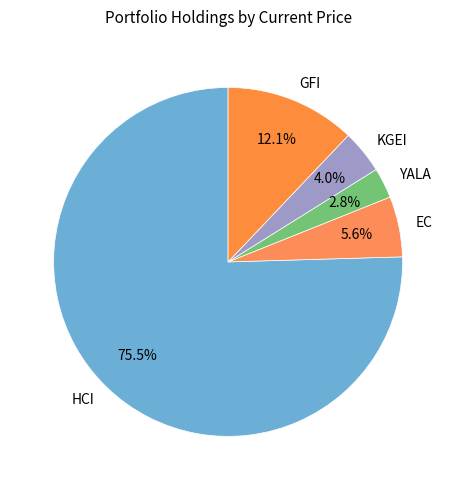

To the nearest percent, what is the difference between the largest and smallest slice percentages?

73%